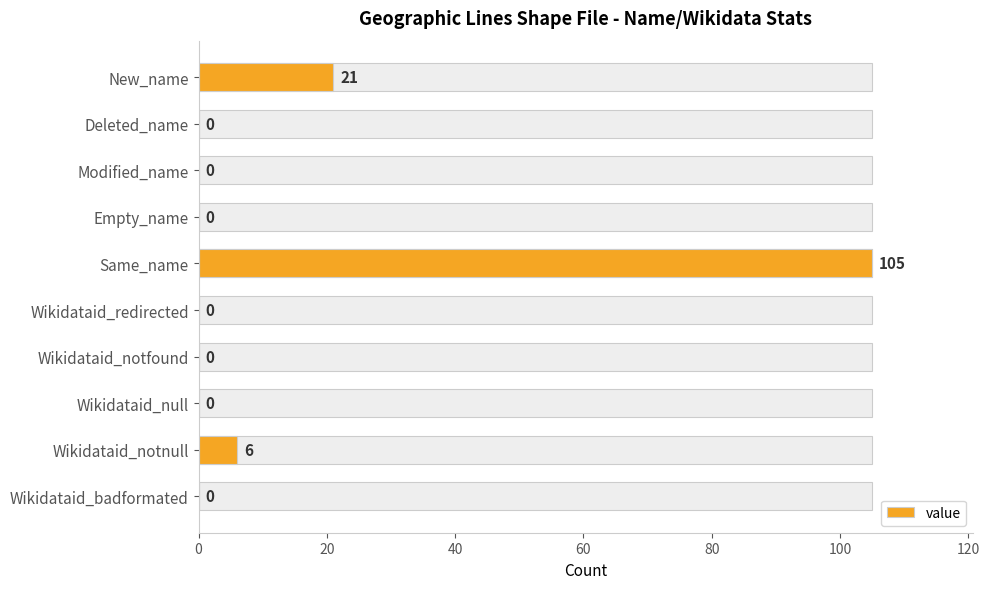

True or false: the data shows 6 at Wikidataid_notnull.

True